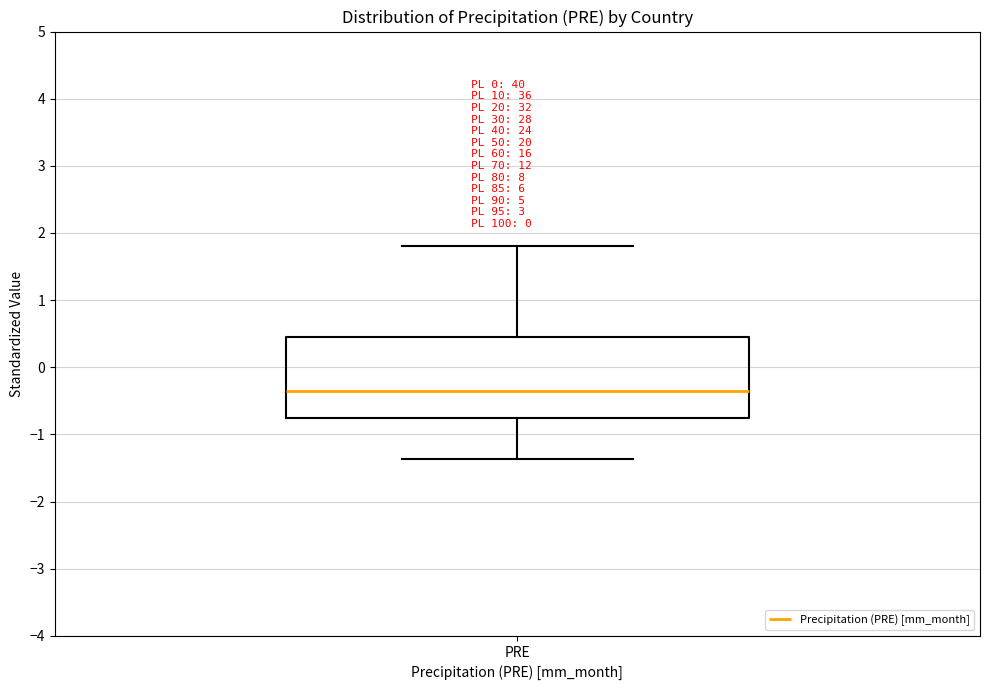

Transcribe this box plot: give where the median line is, the range the box spans, and where the two whiskers end, as read against the y-axis. The values are not printed on the chart, so give them approximately, as read against the axis.

median -0.4, box -0.8 to 0.5, whiskers -1.4 to 1.8